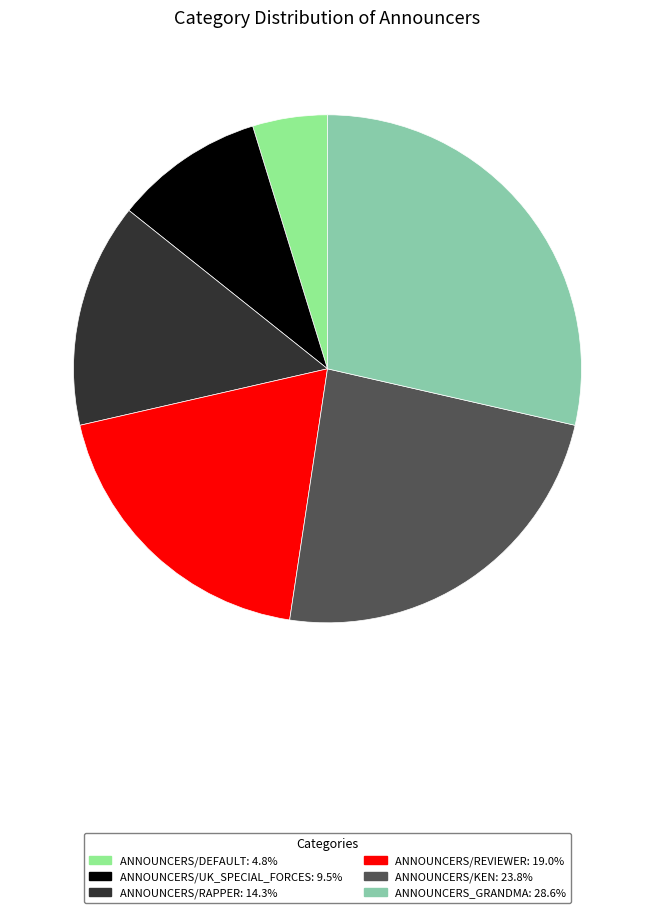

Between ANNOUNCERS/REVIEWER and ANNOUNCERS/KEN, which is larger?

ANNOUNCERS/KEN